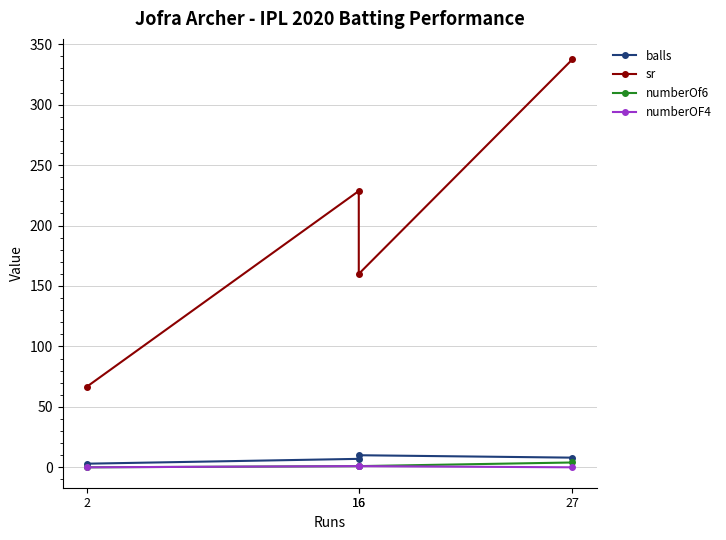

At which label is balls closest to 6?

16